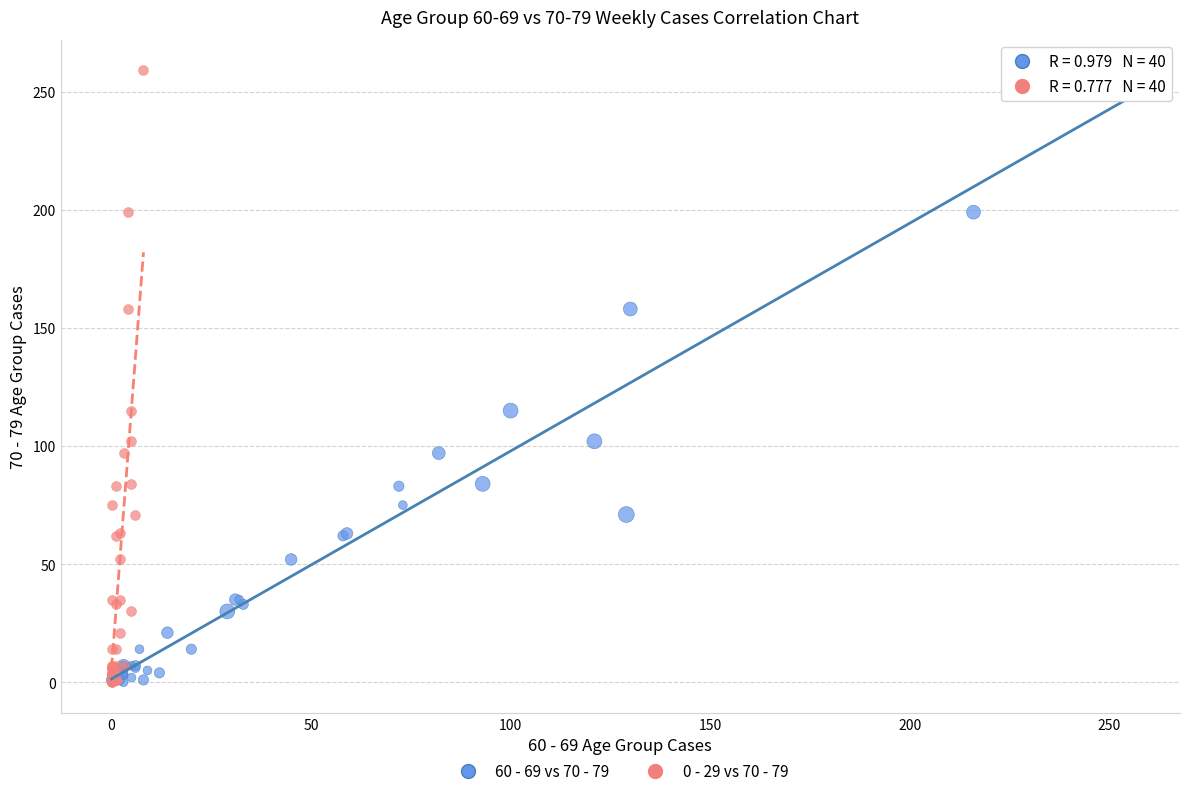

What are all the series names shown in the legend?

60 - 69 vs 70 - 79, 0 - 29 vs 70 - 79